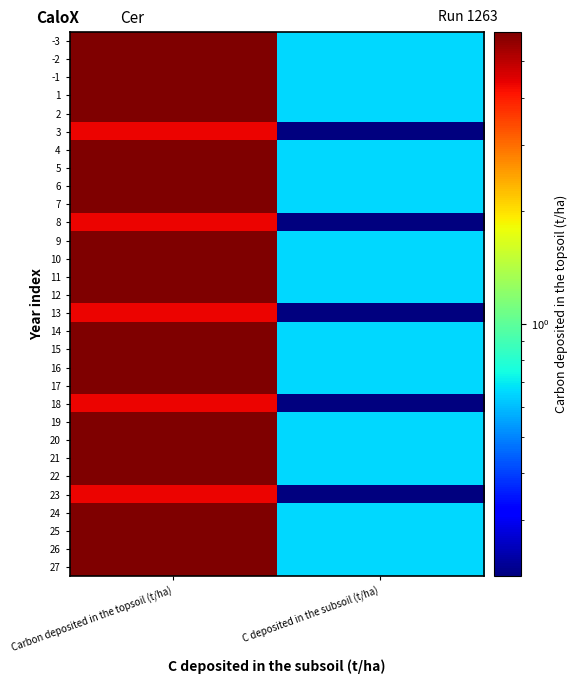

Reading left to right, transcribe all the data shown in this chart.

-3: Carbon deposited in the topsoil (t/ha)=6.0	C deposited in the subsoil (t/ha)=0.7
-2: Carbon deposited in the topsoil (t/ha)=6.0	C deposited in the subsoil (t/ha)=0.7
-1: Carbon deposited in the topsoil (t/ha)=6.0	C deposited in the subsoil (t/ha)=0.7
1: Carbon deposited in the topsoil (t/ha)=6.0	C deposited in the subsoil (t/ha)=0.7
2: Carbon deposited in the topsoil (t/ha)=6.0	C deposited in the subsoil (t/ha)=0.7
3: Carbon deposited in the topsoil (t/ha)=4.4	C deposited in the subsoil (t/ha)=0.2
4: Carbon deposited in the topsoil (t/ha)=6.0	C deposited in the subsoil (t/ha)=0.7
5: Carbon deposited in the topsoil (t/ha)=6.0	C deposited in the subsoil (t/ha)=0.7
6: Carbon deposited in the topsoil (t/ha)=6.0	C deposited in the subsoil (t/ha)=0.7
7: Carbon deposited in the topsoil (t/ha)=6.0	C deposited in the subsoil (t/ha)=0.7
8: Carbon deposited in the topsoil (t/ha)=4.4	C deposited in the subsoil (t/ha)=0.2
9: Carbon deposited in the topsoil (t/ha)=6.0	C deposited in the subsoil (t/ha)=0.7
10: Carbon deposited in the topsoil (t/ha)=6.0	C deposited in the subsoil (t/ha)=0.7
11: Carbon deposited in the topsoil (t/ha)=6.0	C deposited in the subsoil (t/ha)=0.7
12: Carbon deposited in the topsoil (t/ha)=6.0	C deposited in the subsoil (t/ha)=0.7
13: Carbon deposited in the topsoil (t/ha)=4.4	C deposited in the subsoil (t/ha)=0.2
14: Carbon deposited in the topsoil (t/ha)=6.0	C deposited in the subsoil (t/ha)=0.7
15: Carbon deposited in the topsoil (t/ha)=6.0	C deposited in the subsoil (t/ha)=0.7
16: Carbon deposited in the topsoil (t/ha)=6.0	C deposited in the subsoil (t/ha)=0.7
17: Carbon deposited in the topsoil (t/ha)=6.0	C deposited in the subsoil (t/ha)=0.7
18: Carbon deposited in the topsoil (t/ha)=4.4	C deposited in the subsoil (t/ha)=0.2
19: Carbon deposited in the topsoil (t/ha)=6.0	C deposited in the subsoil (t/ha)=0.7
20: Carbon deposited in the topsoil (t/ha)=6.0	C deposited in the subsoil (t/ha)=0.7
21: Carbon deposited in the topsoil (t/ha)=6.0	C deposited in the subsoil (t/ha)=0.7
22: Carbon deposited in the topsoil (t/ha)=6.0	C deposited in the subsoil (t/ha)=0.7
23: Carbon deposited in the topsoil (t/ha)=4.4	C deposited in the subsoil (t/ha)=0.2
24: Carbon deposited in the topsoil (t/ha)=6.0	C deposited in the subsoil (t/ha)=0.7
25: Carbon deposited in the topsoil (t/ha)=6.0	C deposited in the subsoil (t/ha)=0.7
26: Carbon deposited in the topsoil (t/ha)=6.0	C deposited in the subsoil (t/ha)=0.7
27: Carbon deposited in the topsoil (t/ha)=6.0	C deposited in the subsoil (t/ha)=0.7